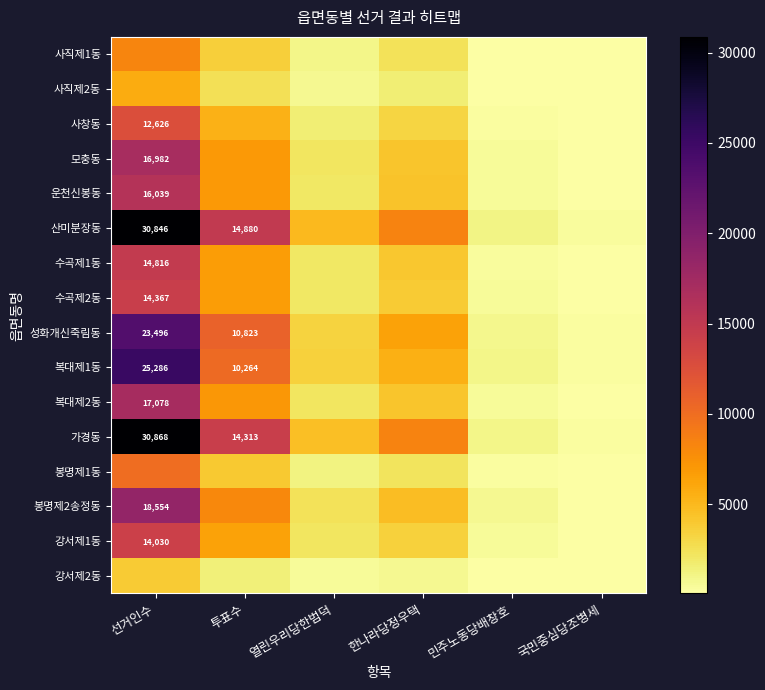

Is it true that 성화개신죽림동 equals 23496 at 선거인수?

True